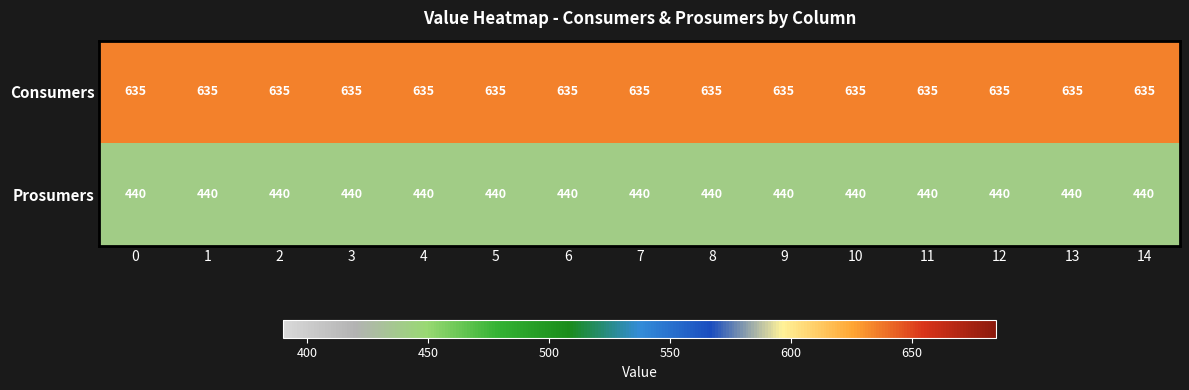

What is the total value across all series at 13?

1075